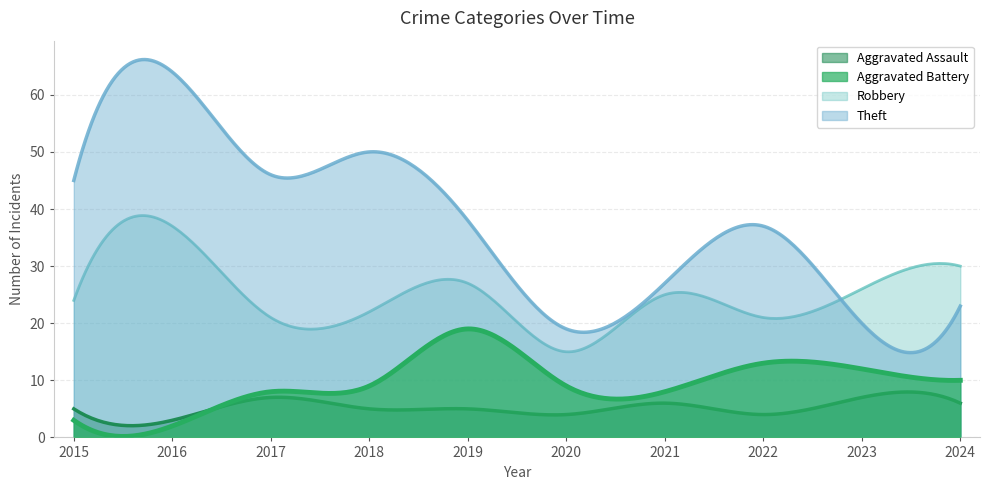

What are all the series names shown in the legend?

Aggravated Assault, Aggravated Battery, Robbery, Theft